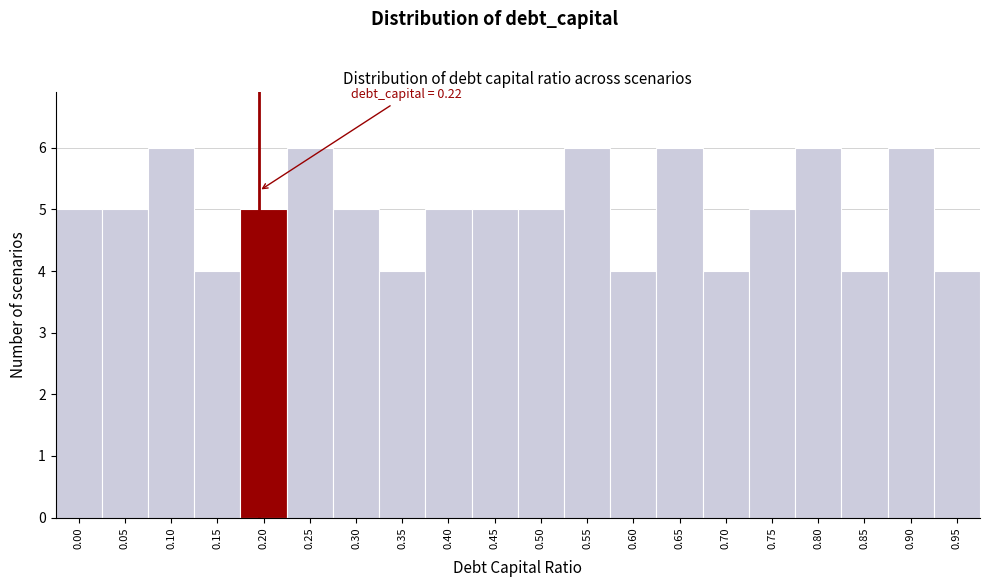

Reading left to right, list all the values displayed in this chart.

5	5	6	4	5	6	5	4	5	5	5	6	4	6	4	5	6	4	6	4